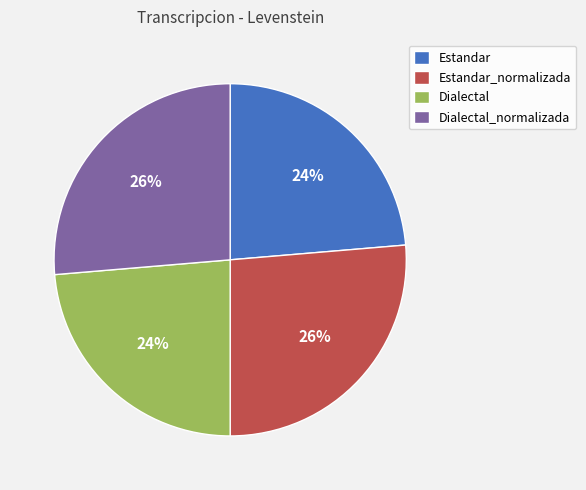

To the nearest percent, what is the combined percentage of Estandar_normalizada and Dialectal?

50%